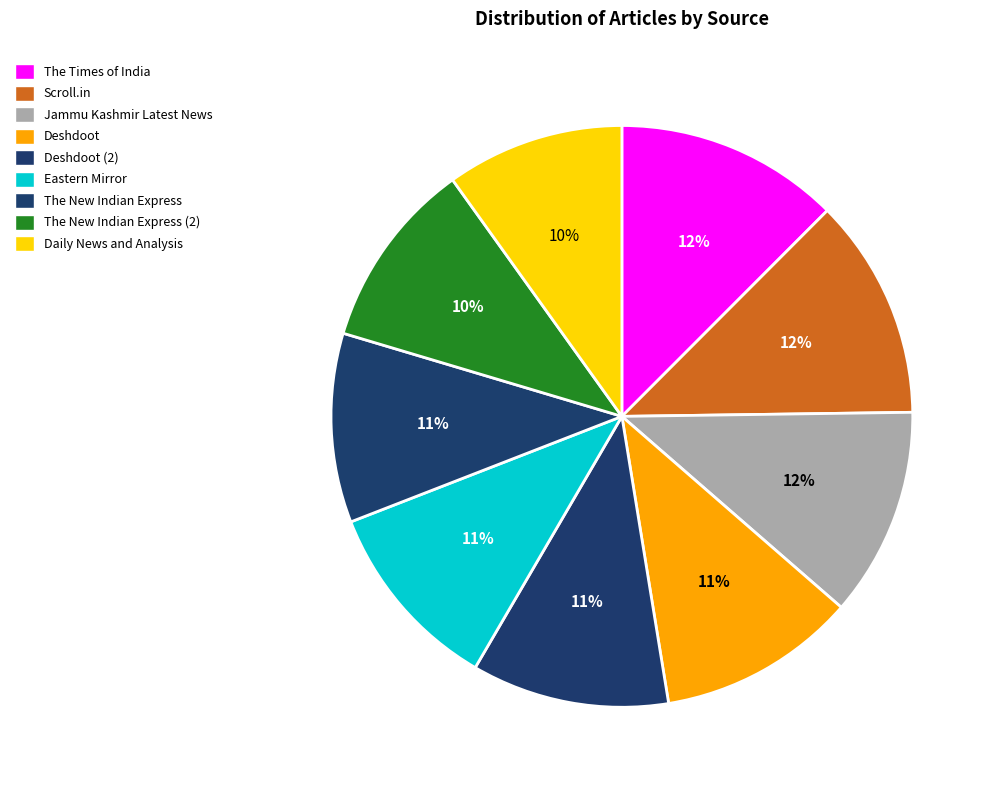

Which category has the smallest portion of the pie?

Daily News and Analysis (DNA) India